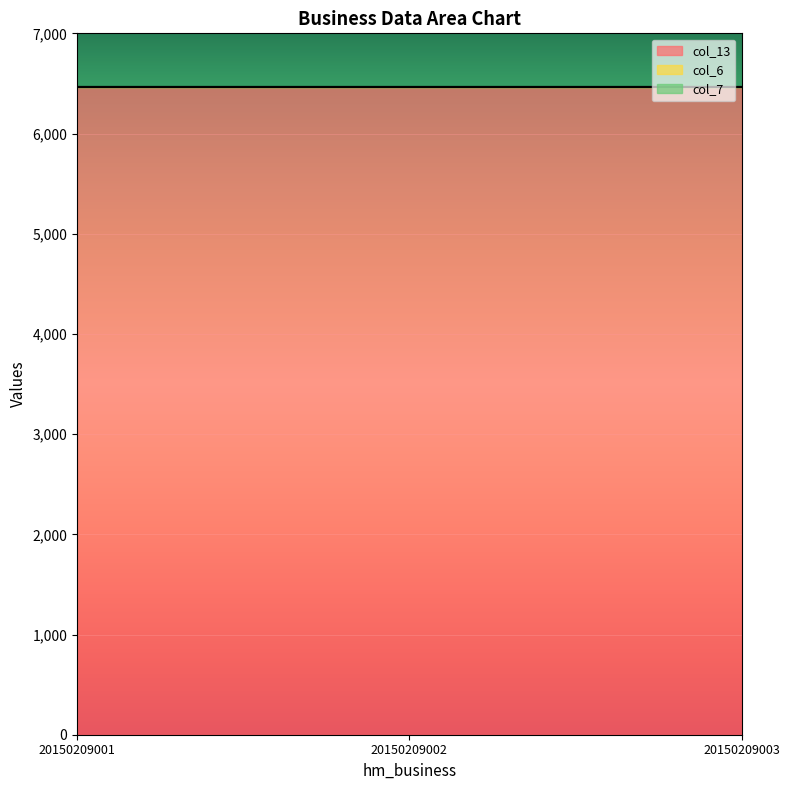

The value of col_6 at 20150209002 is 0. True or false?

True